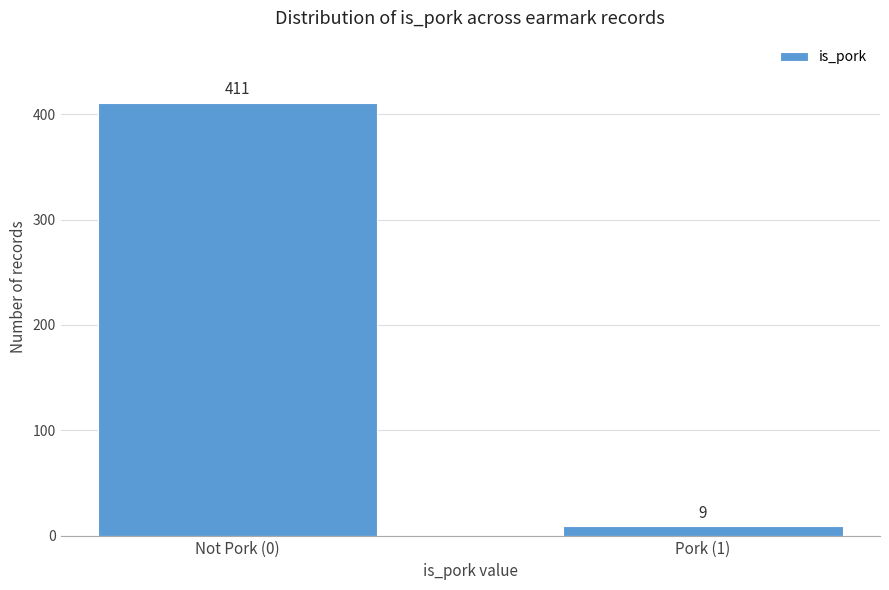

Reading left to right, list all the values displayed in this chart.

411	9